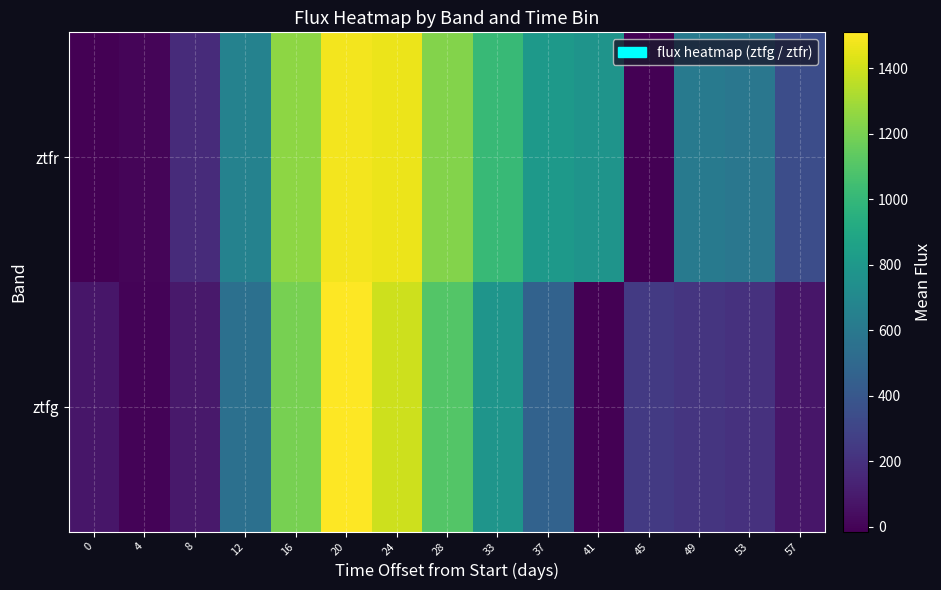

What is the greatest value displayed?

1509.5